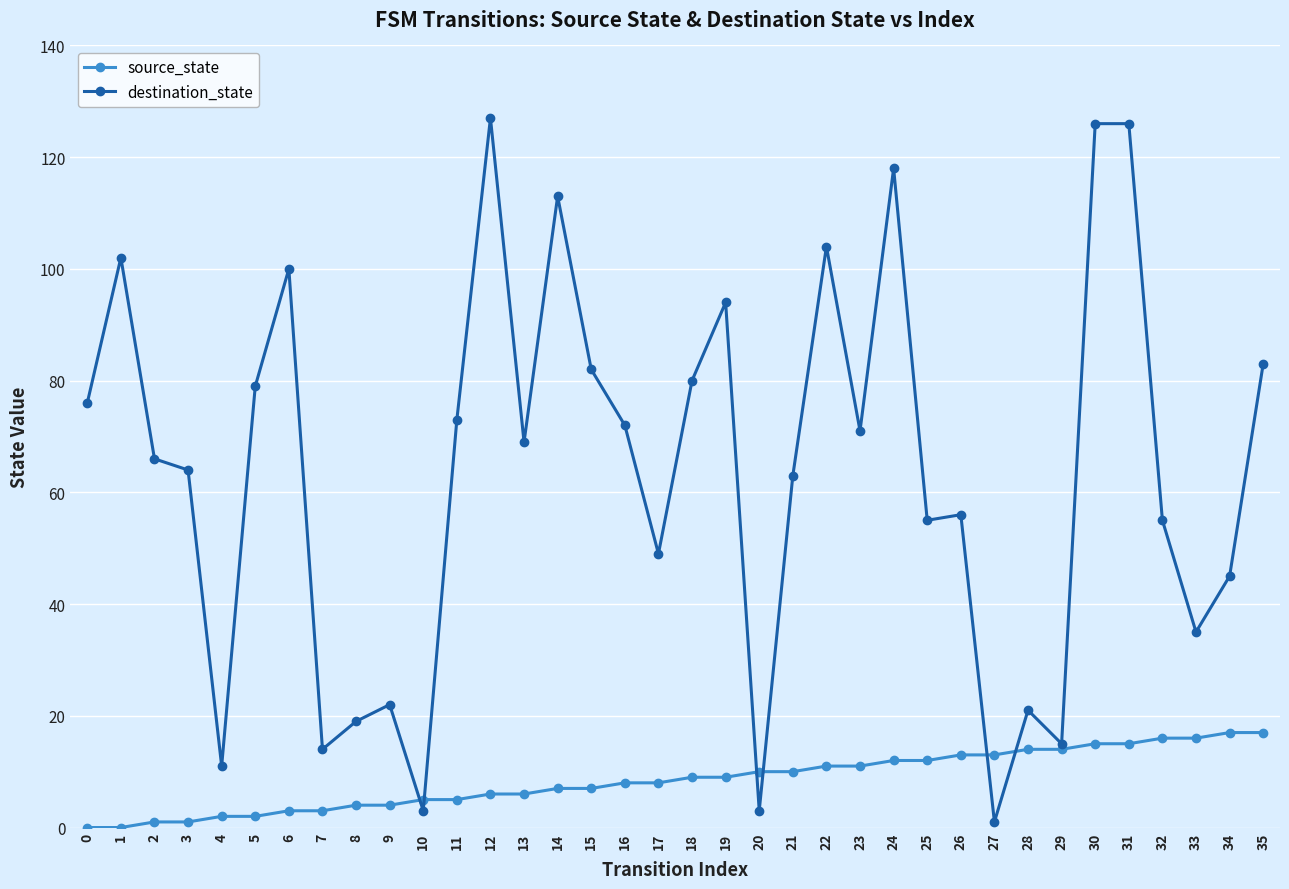

The source_state series shows 10 at 21. True or false?

True